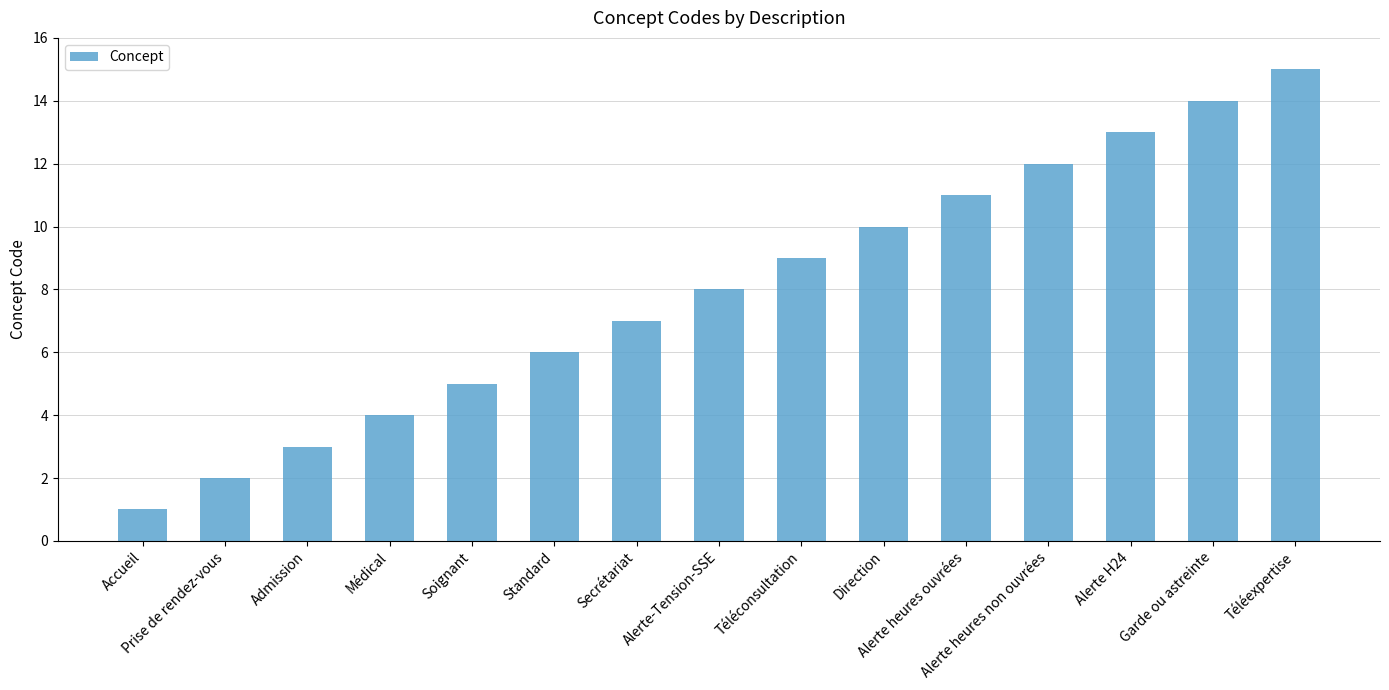

Reading right to left, extract all data points from this chart.

15	14	13	12	11	10	9	8	7	6	5	4	3	2	1